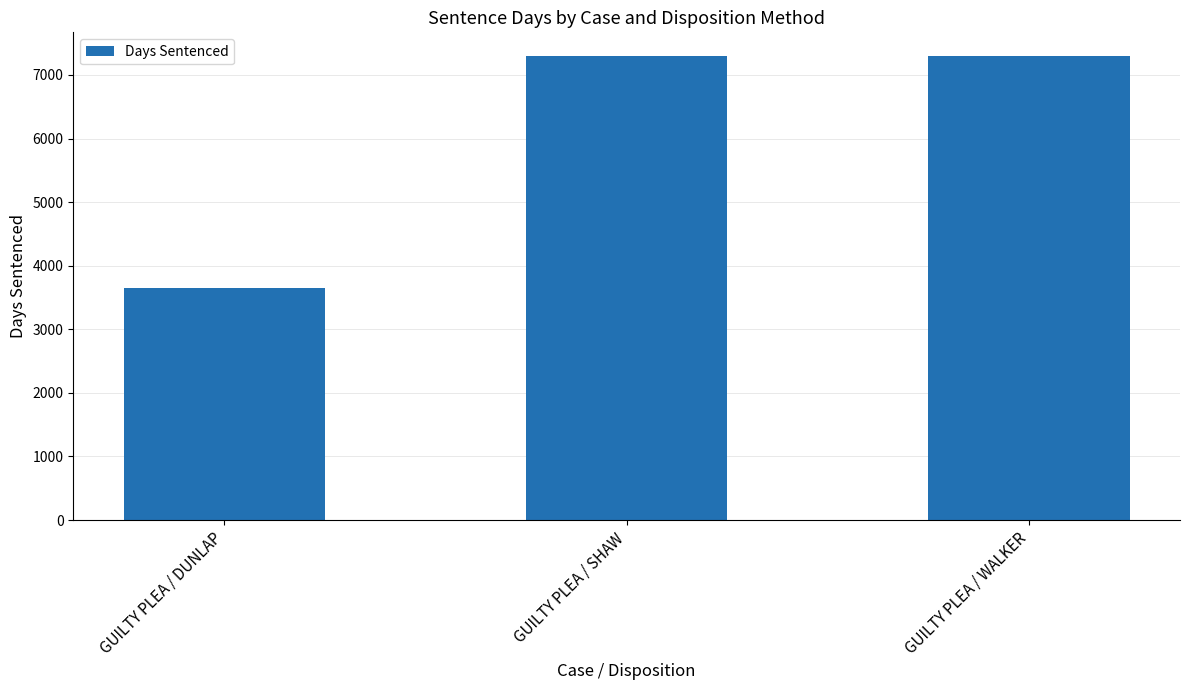

What is the sum of all values?

18262